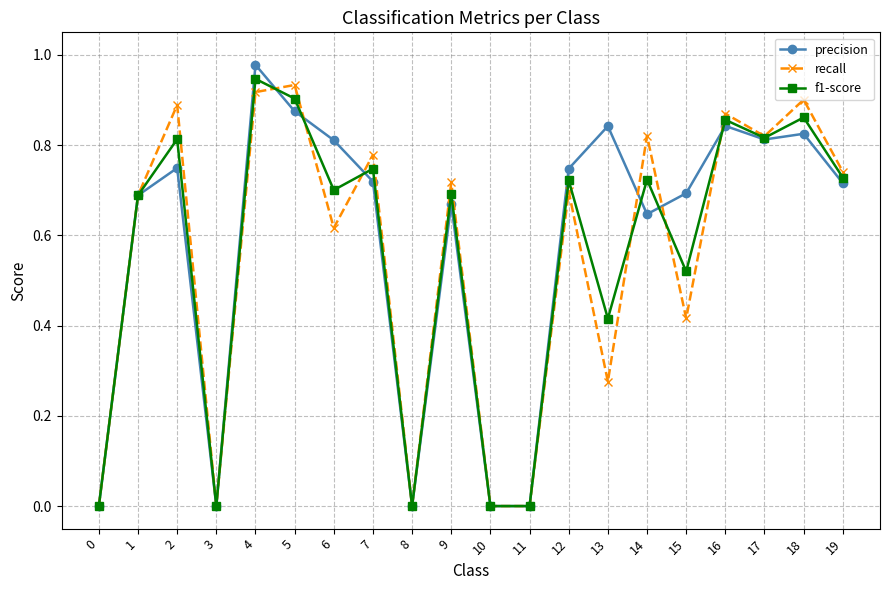

Which series has the widest spread of values?

precision